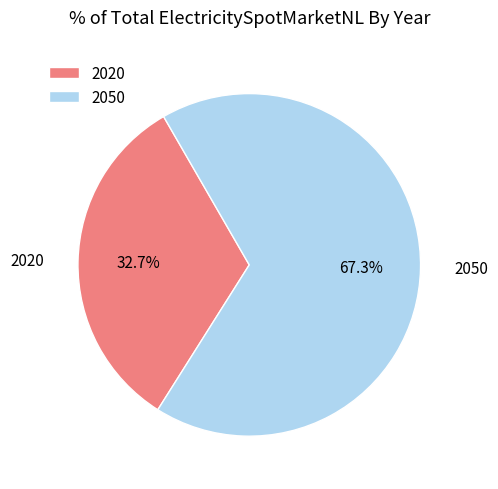

Which slice is the smallest?

2020